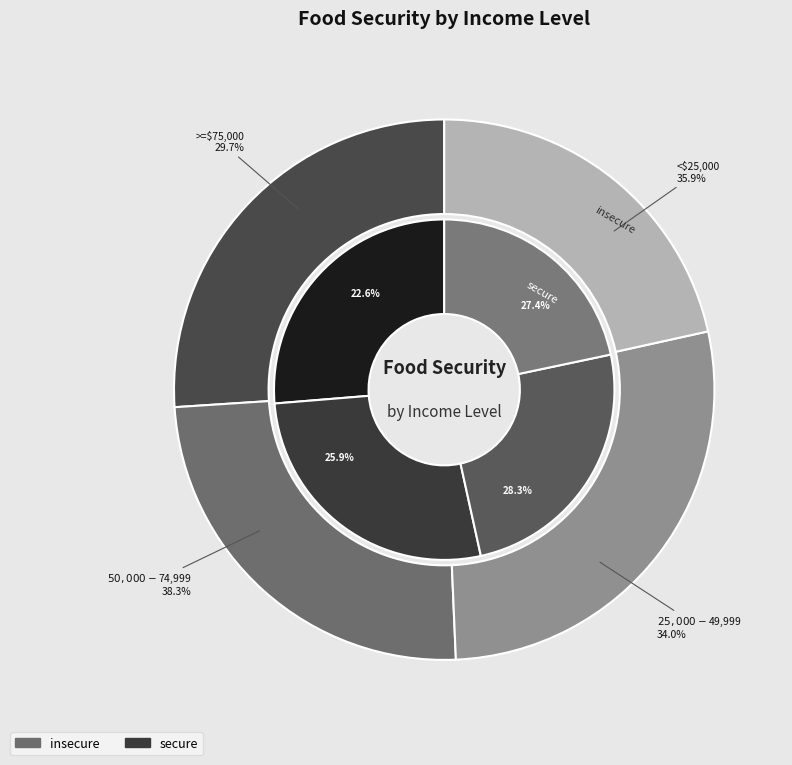

How many slices are in this pie chart?

4